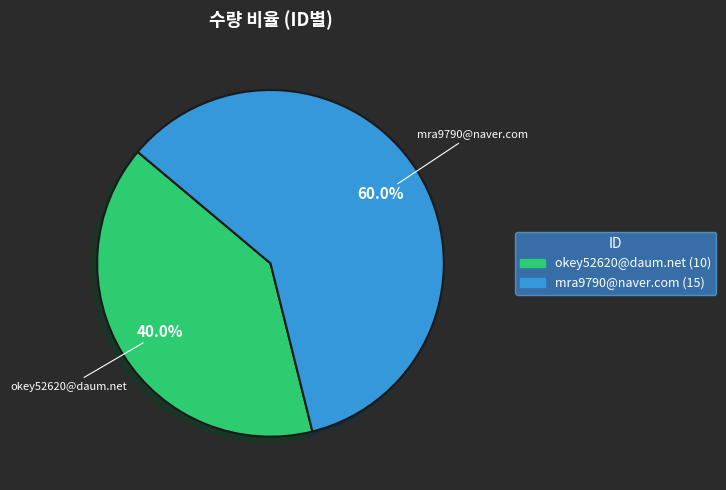

Which has a higher value, mra9790@naver.com or okey52620@daum.net?

mra9790@naver.com